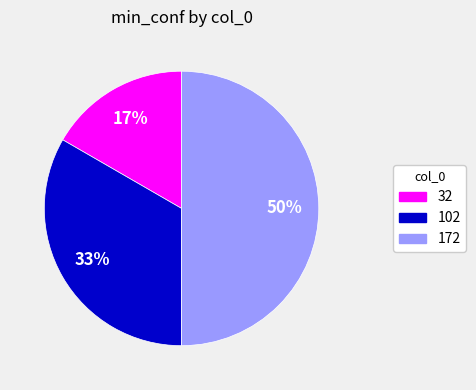

The 32 slice represents 4% of the pie. True or false?

False